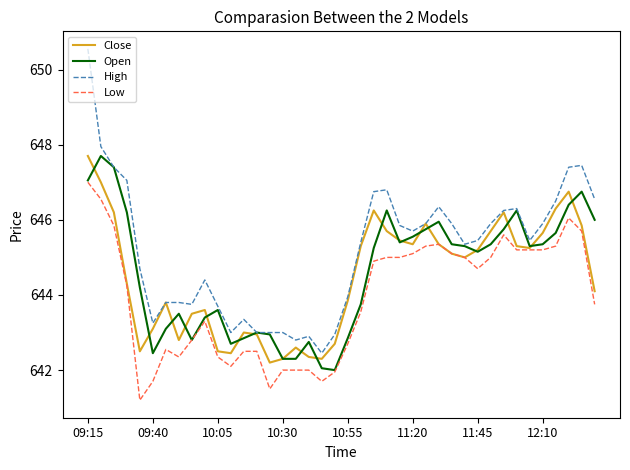

What is the highest value of the Close series?

647.7